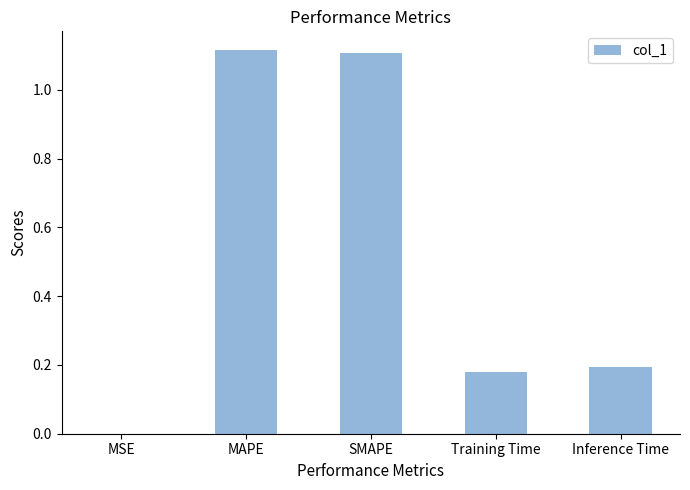

The chart shows a value of 0.2 at Training Time. True or false?

True